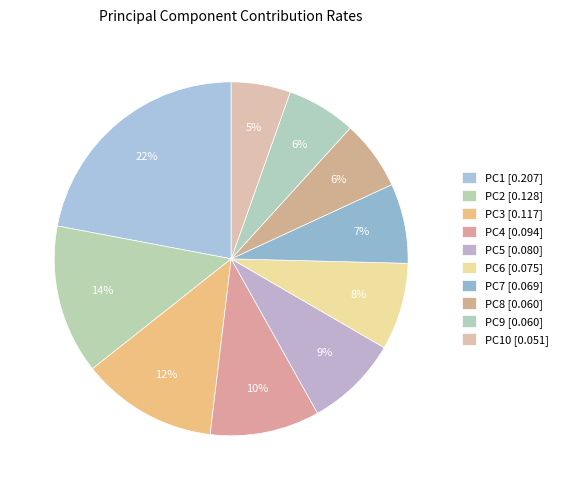

Count the number of slices in the pie.

10